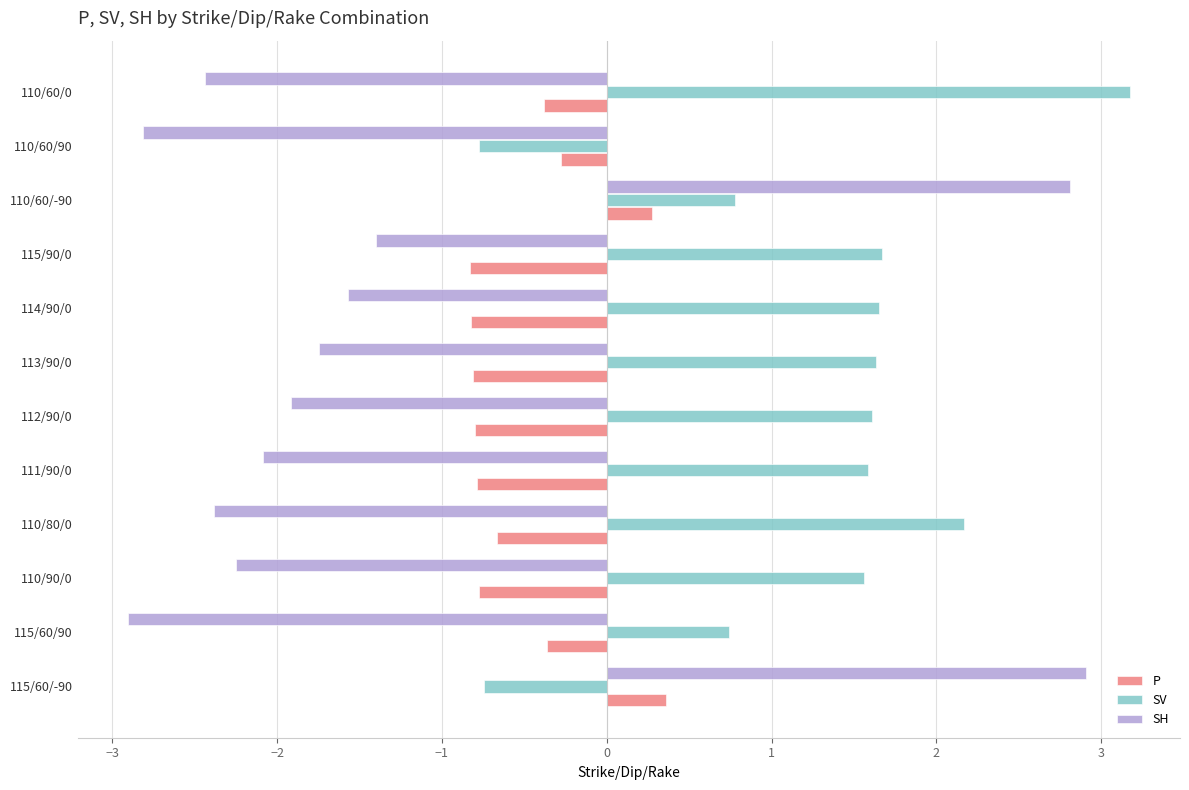

Which series changed the most between 115/60/-90 and 110/60/0?

SH